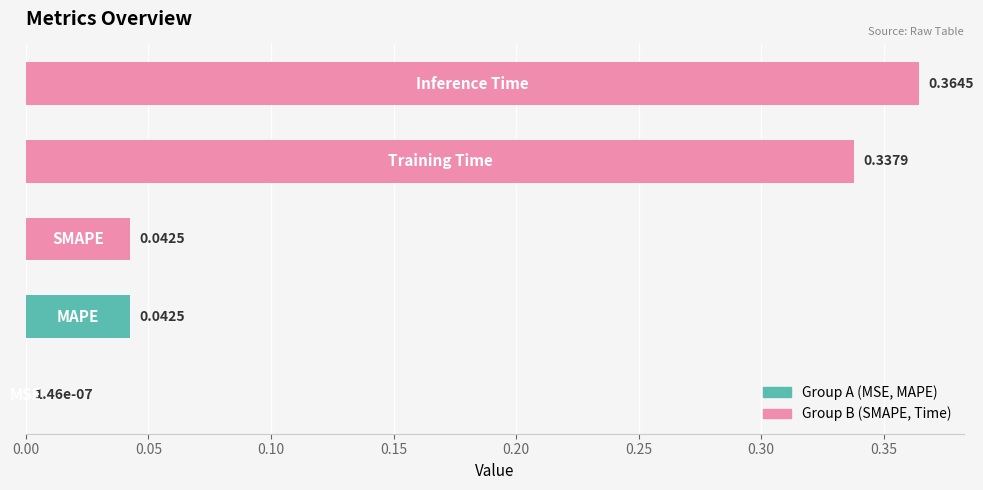

What is the sum of all values?

0.8